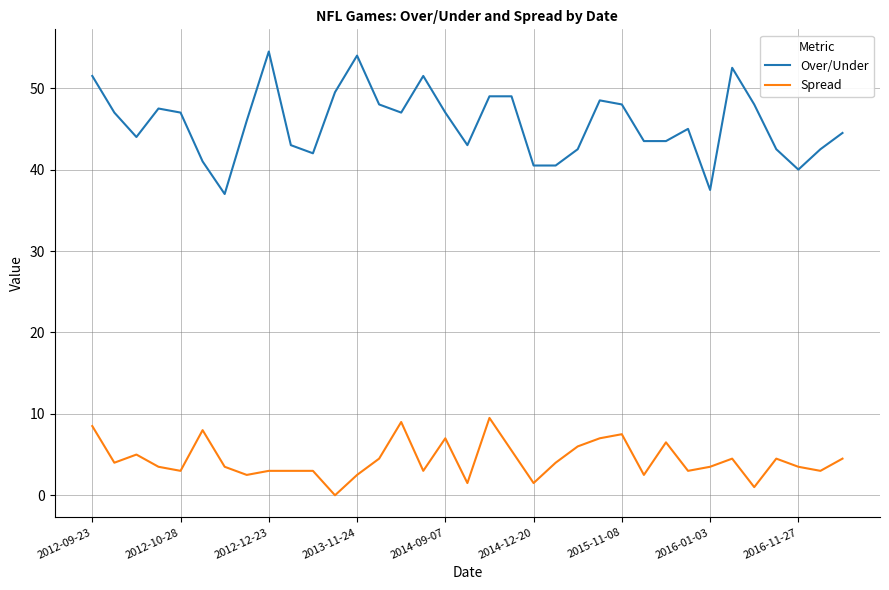

Which series has the largest range (max minus min)?

Over/Under